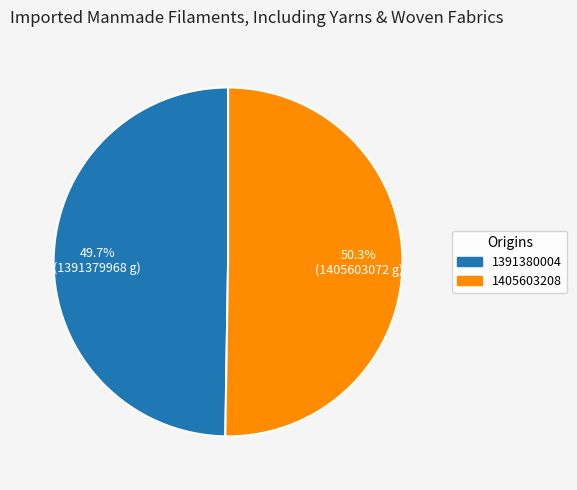

The 1405603208 slice represents 50% of the pie. True or false?

True